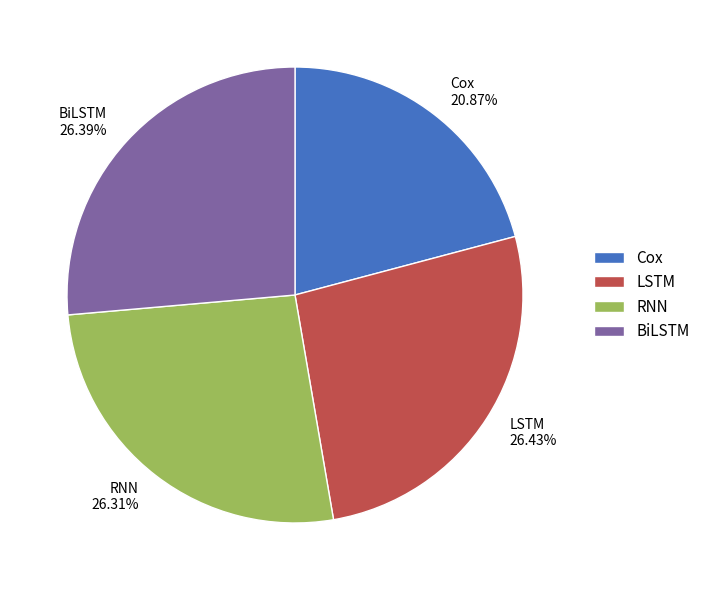

Combined, do BiLSTM and RNN account for over 50%?

Yes